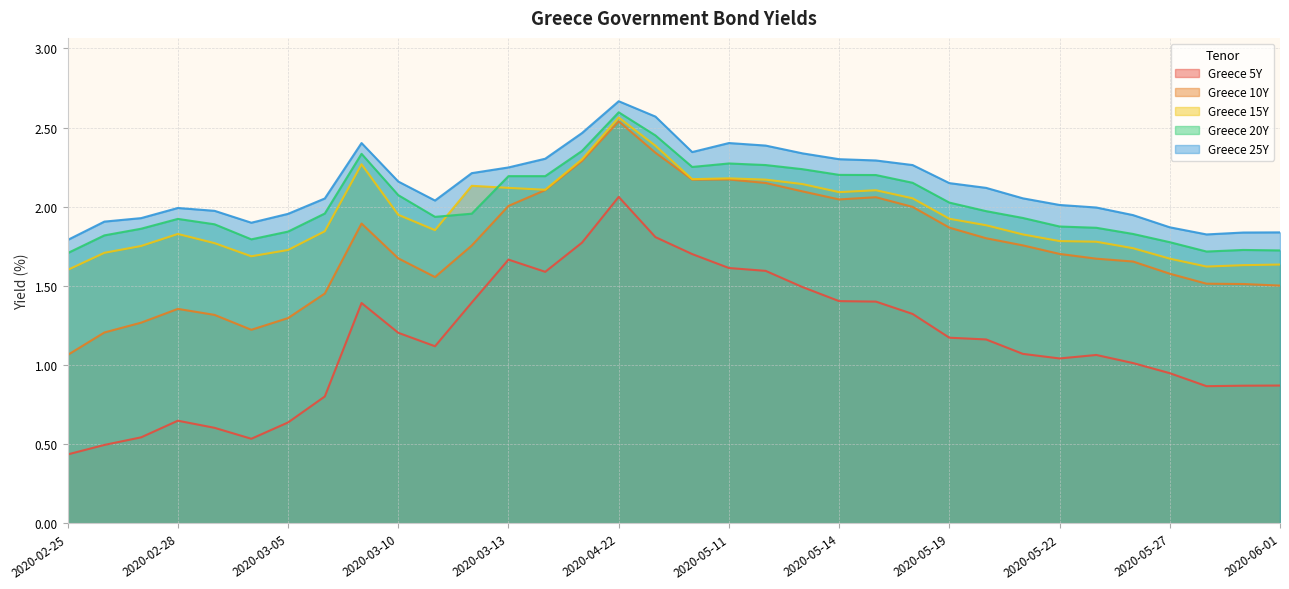

Rank the series at 2020-05-11 from highest to lowest value.

Greece 25Y, Greece 20Y, Greece 15Y, Greece 10Y, Greece 5Y